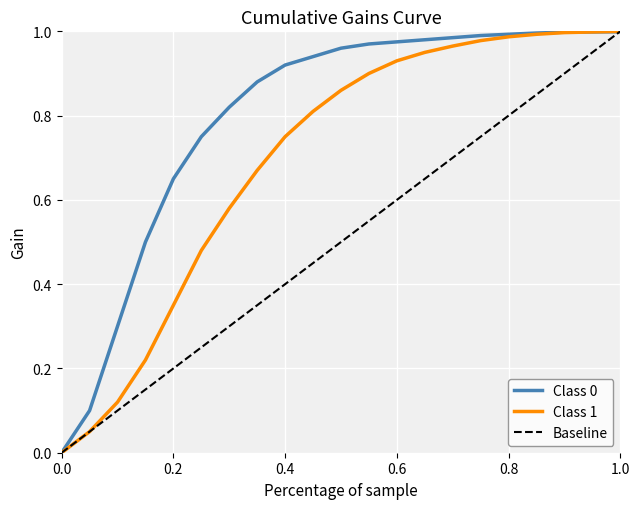

List the series in order of their overall mean, highest first.

Class 0, Class 1, Baseline